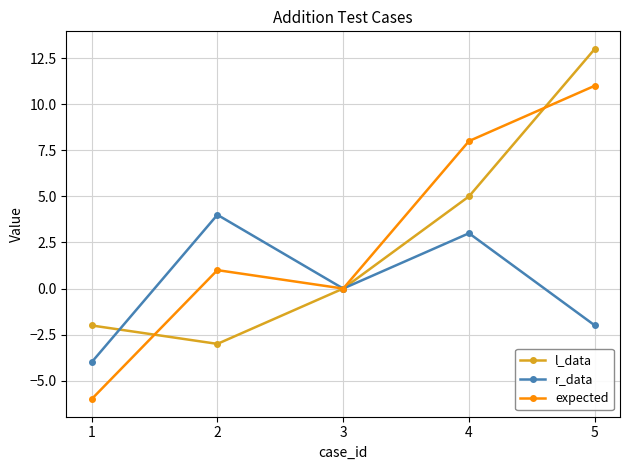

At which category does the chart reach its minimum across all series?

1